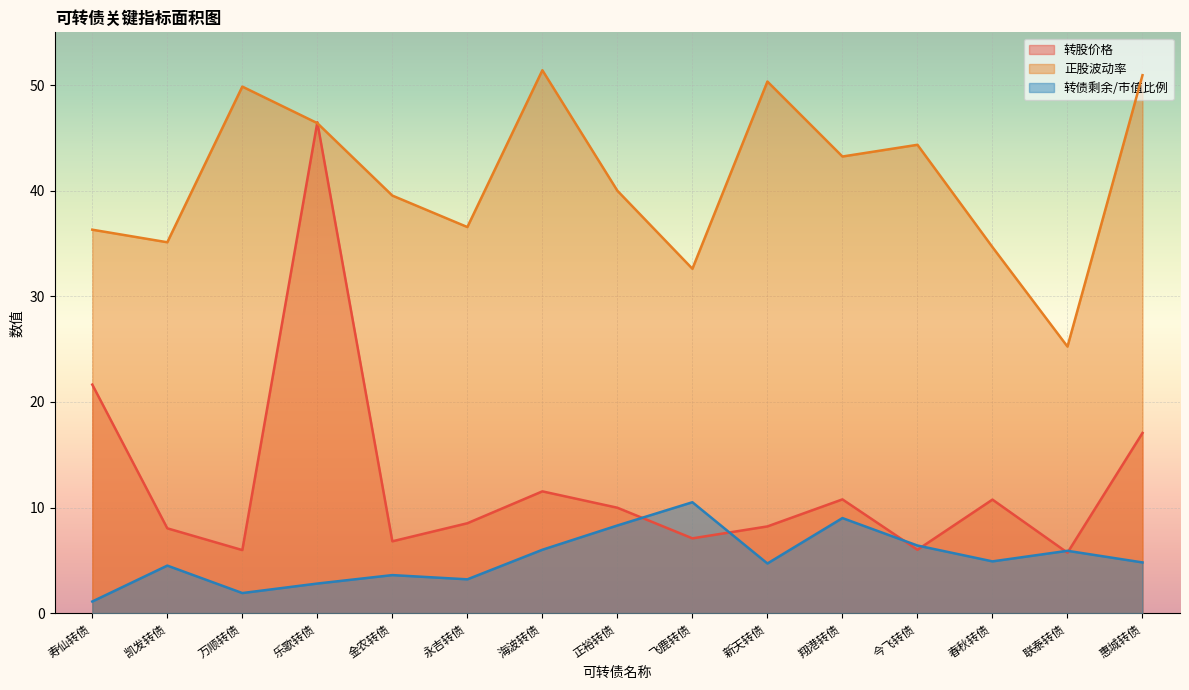

What is the sum of all 正股波动率 values?

616.6